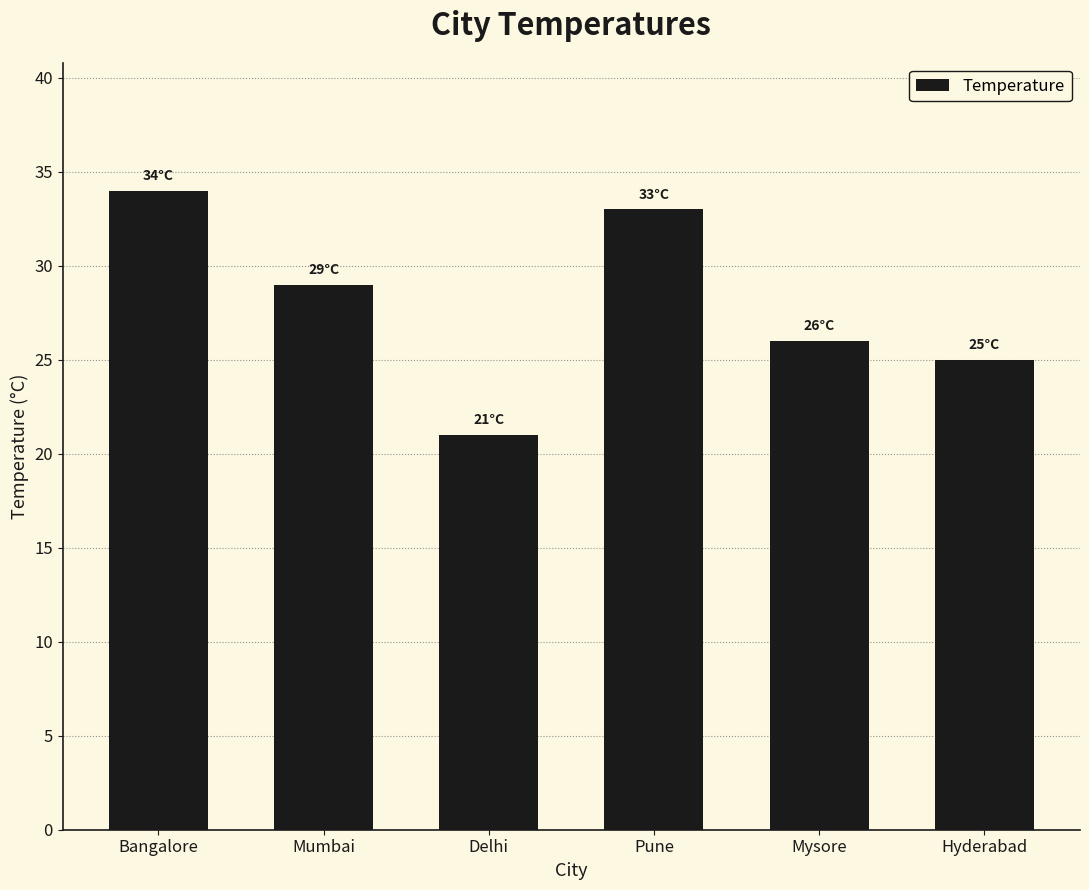

What is the difference between the second highest and minimum values?

12